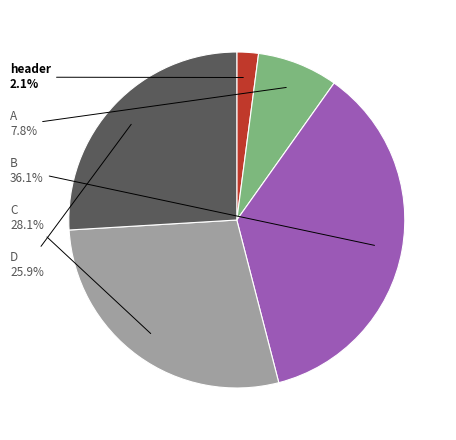

Between B and C, which is larger?

B